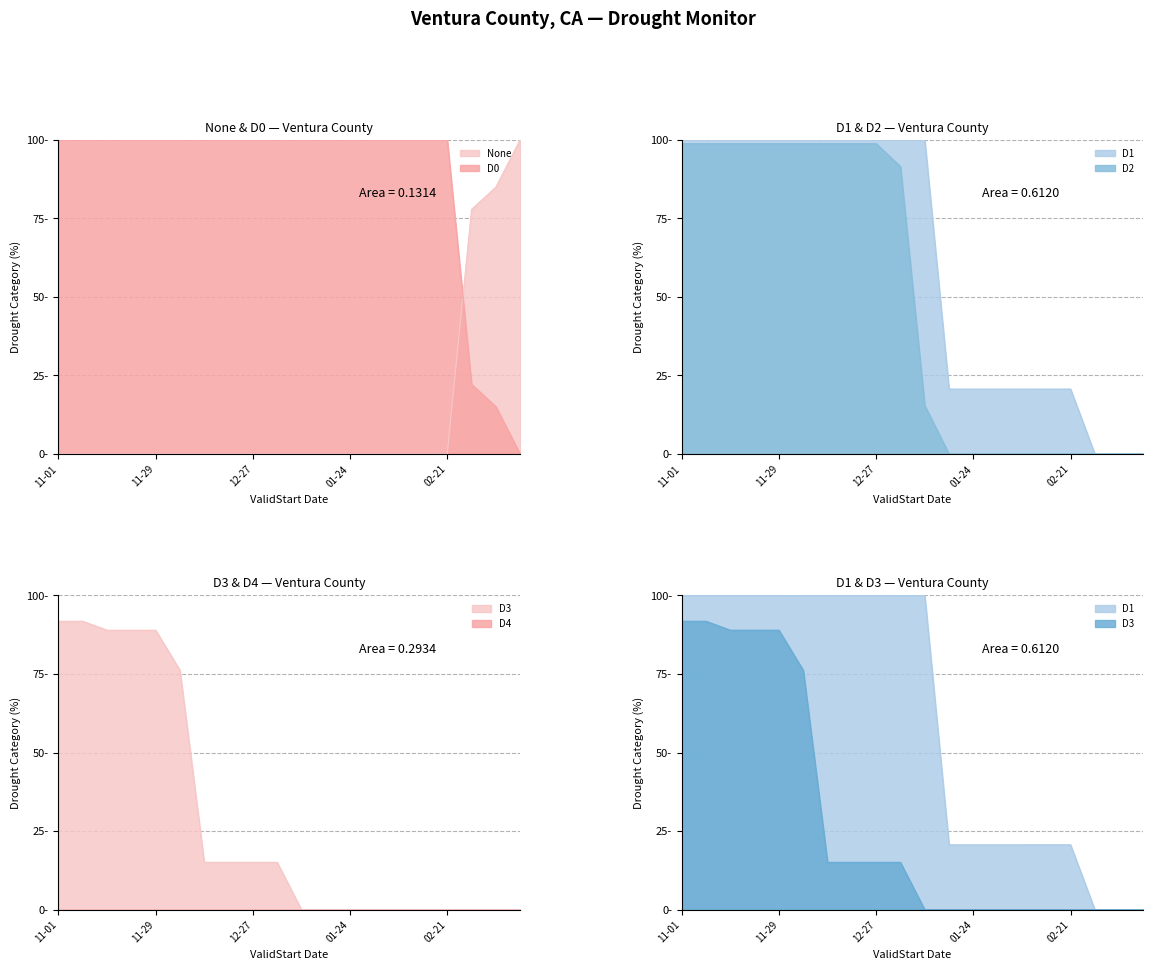

What is the label of the 9th point from the right?

2023-01-17